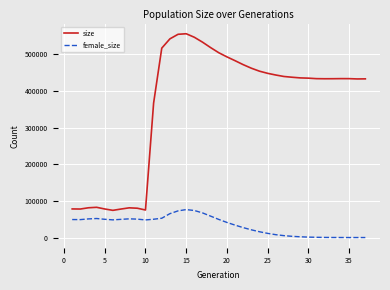

How many series are shown in this chart?

2